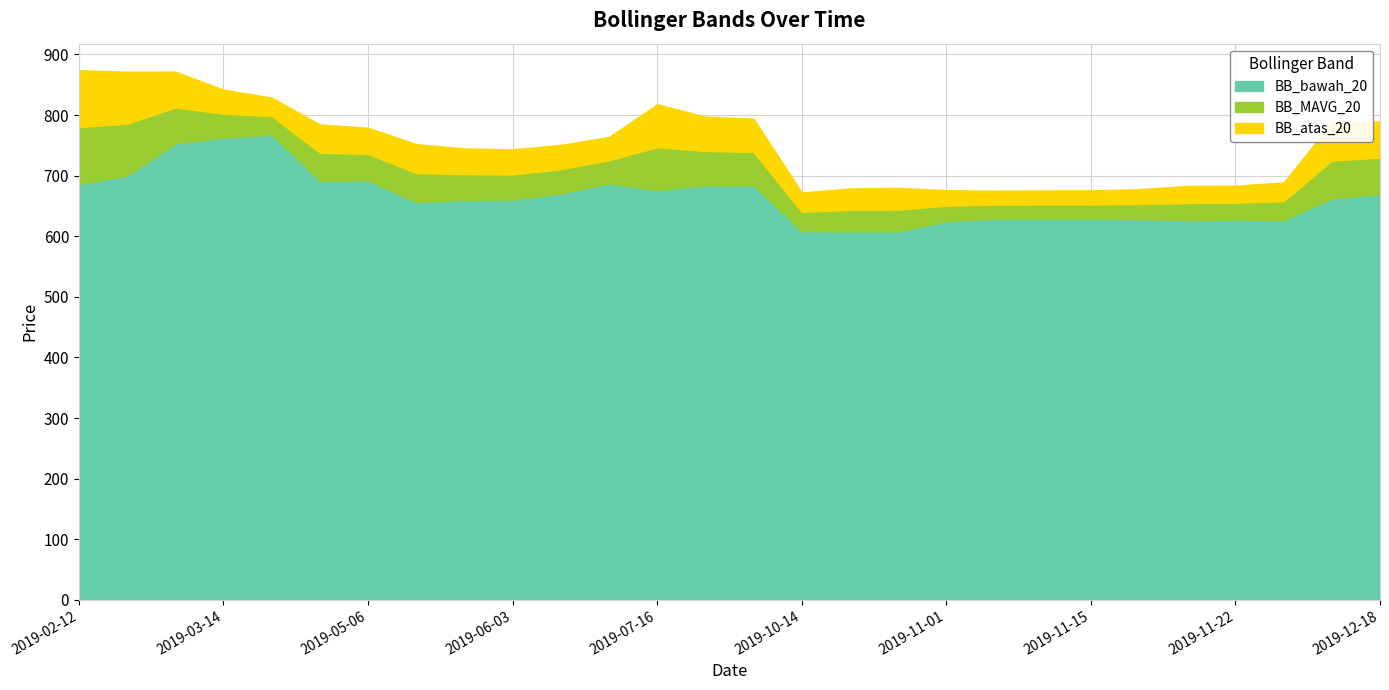

Is it true that BB_atas_20 equals 817.8 at 2019-07-16?

True